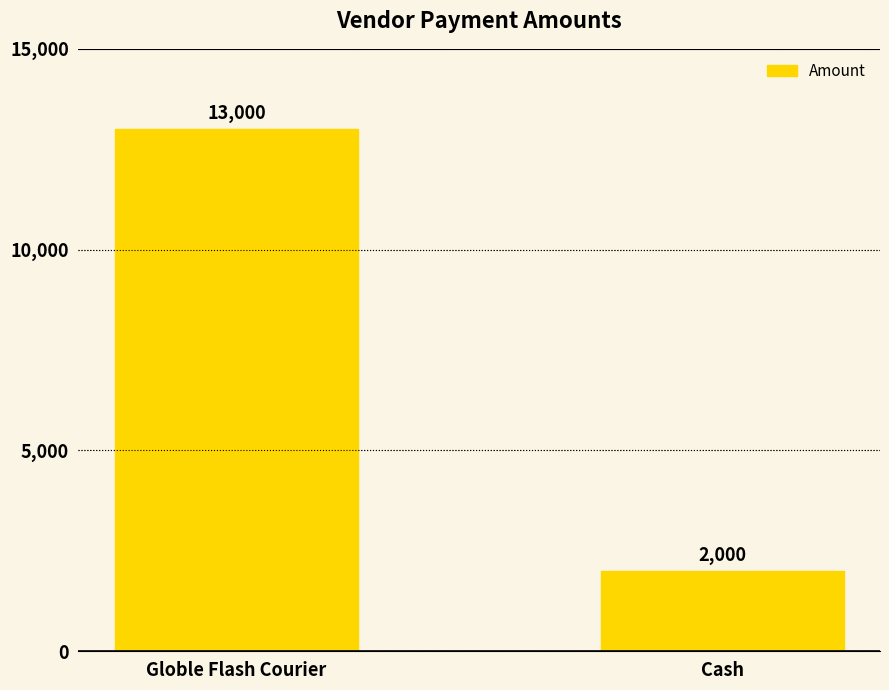

Which category has the lowest value across all series?

Cash